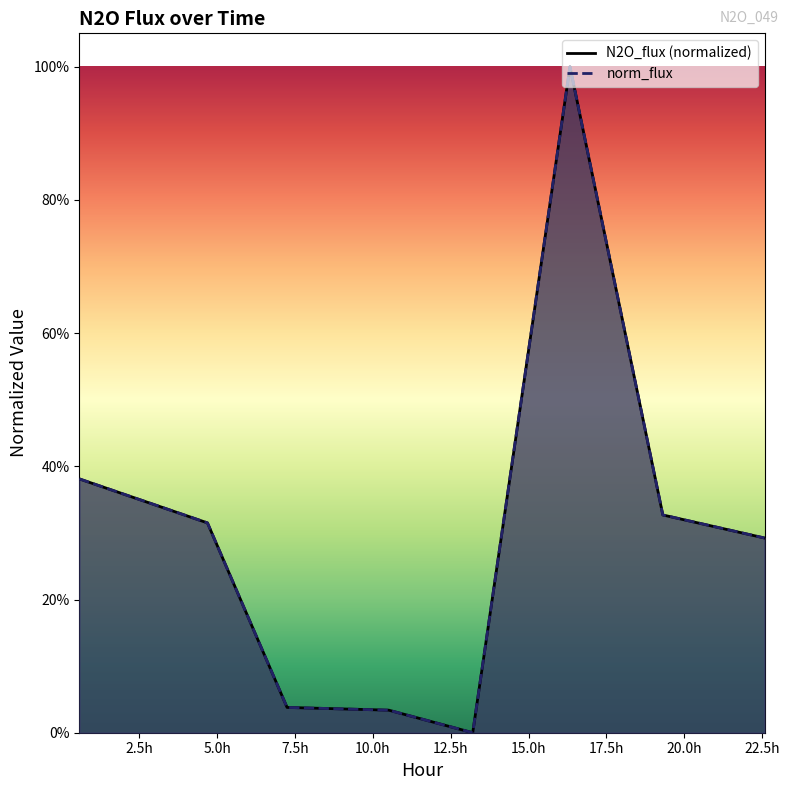

Does the chart display data point markers on the line(s)?

No